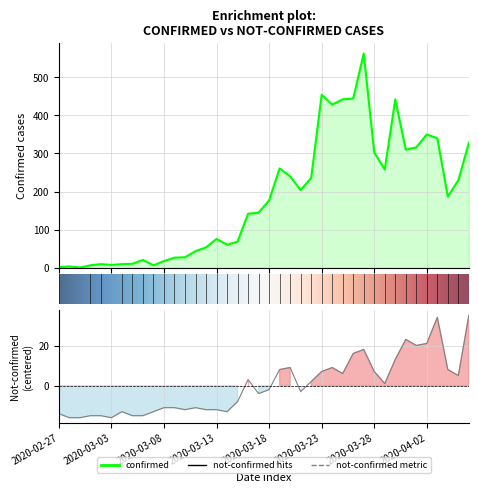

Between 2020-03-01 and 2020-03-10, which is larger?

2020-03-10